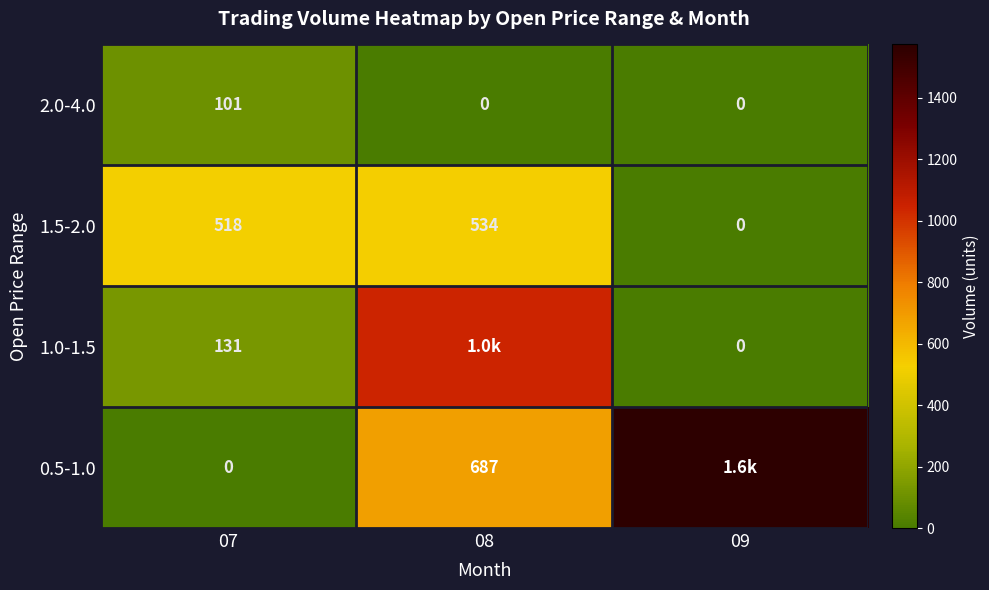

How many values in 2.0-4.0 are above zero?

1